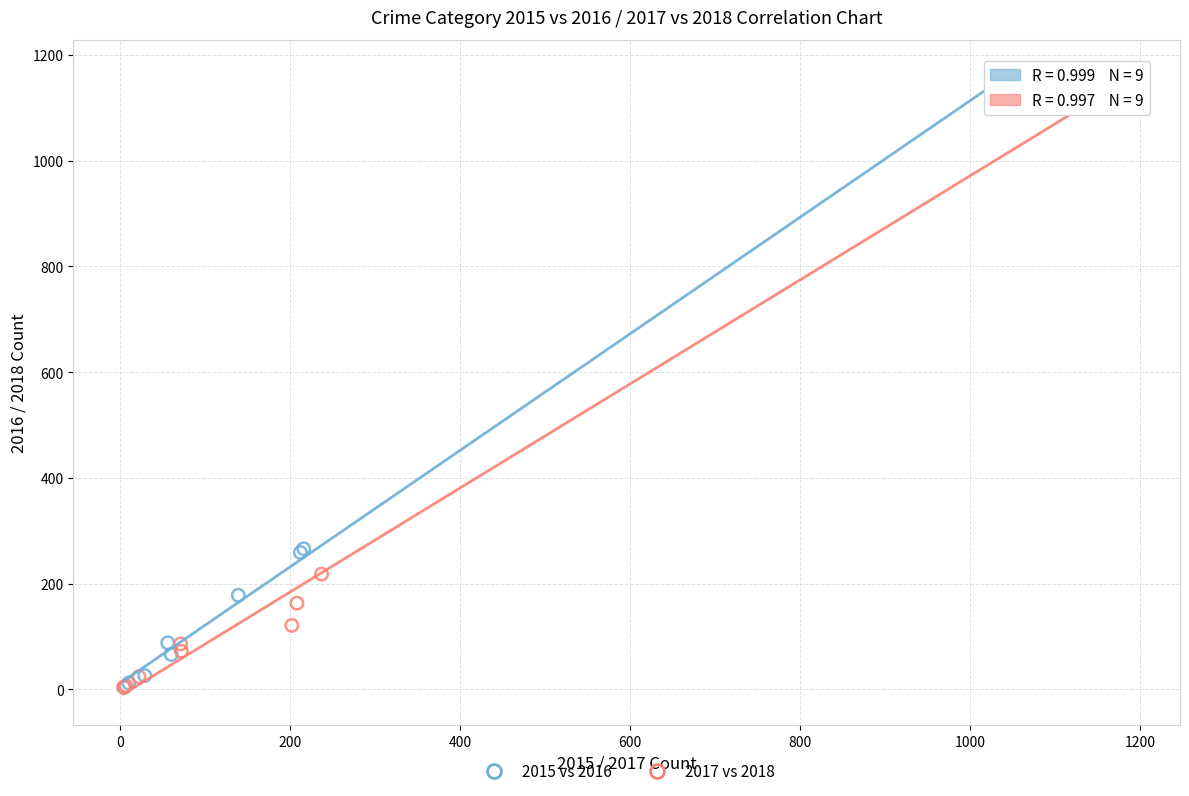

Which series has the largest Y range (max minus min)?

2017 vs 2018